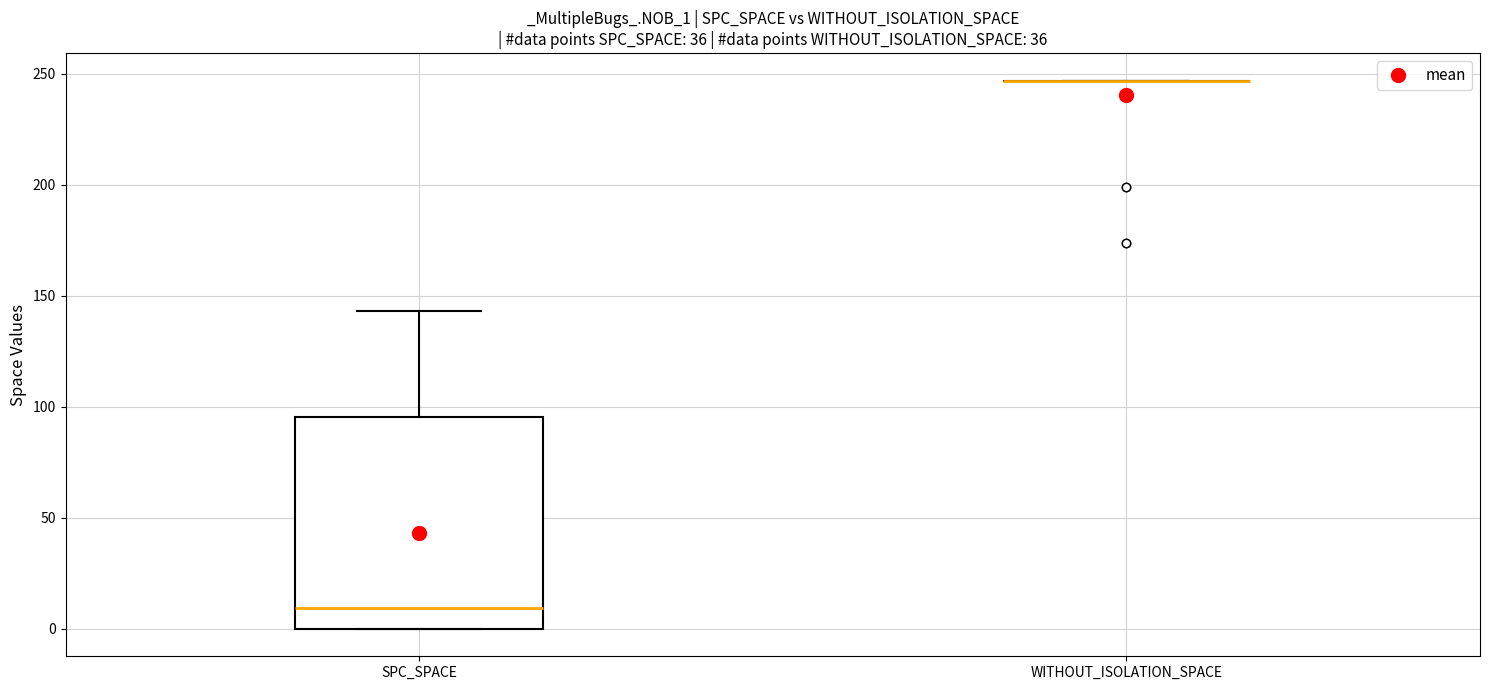

Reading left to right, transcribe this box plot: for each box, give where its median line is, the range the box spans, and where its two whiskers end, as read against the y-axis. The values are not printed on the chart, so give them approximately, as read against the axis.

SPC_SPACE: median 10, box 0 to 95, whiskers 0 to 145
WITHOUT_ISOLATION_SPACE: box collapsed to a line at 245, whiskers 245 to 245